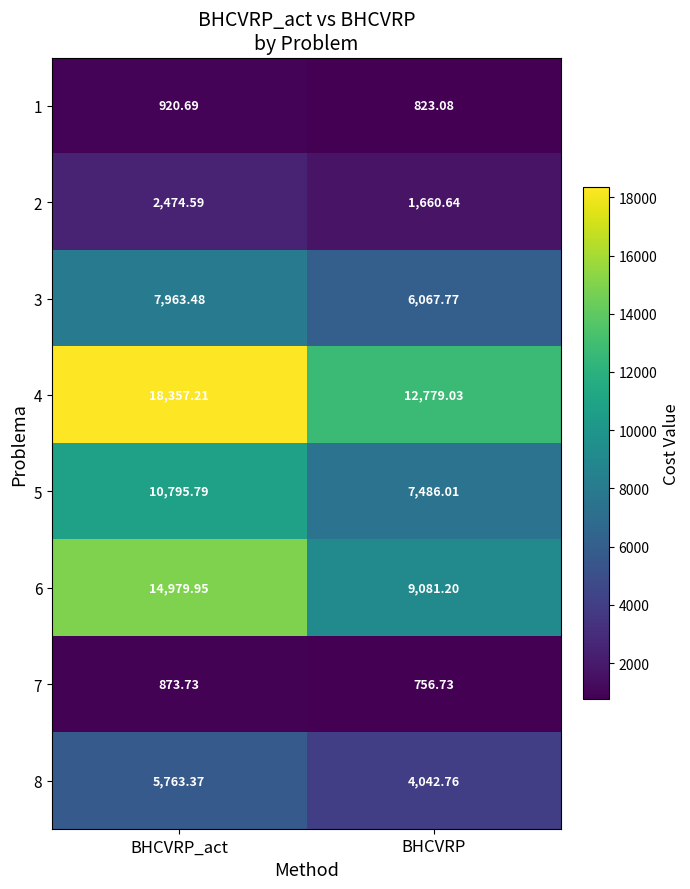

Rank the categories by 7 value from lowest to highest.

BHCVRP, BHCVRP_act